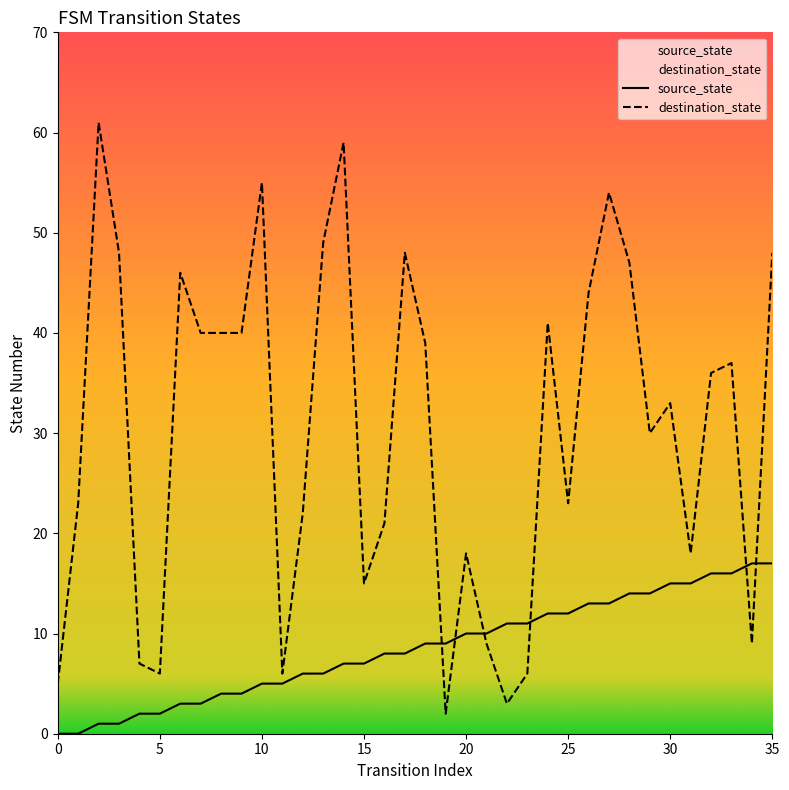

Which series changed the most between 5 and 10?

destination_state